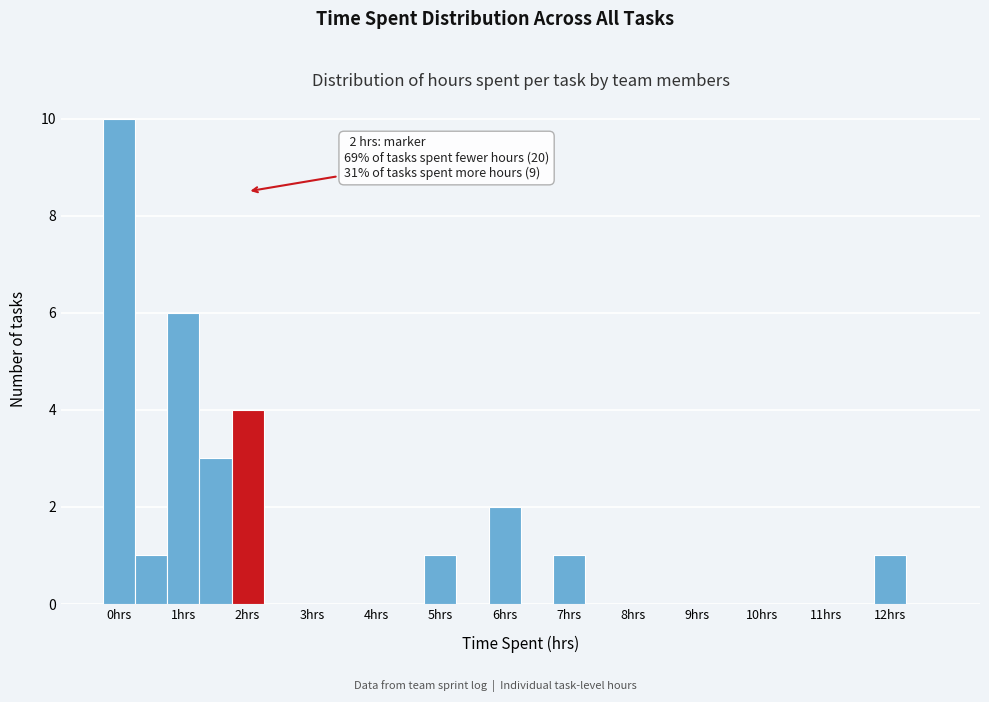

Which range on the x-axis has the tallest bar?

-0.25 to 0.25